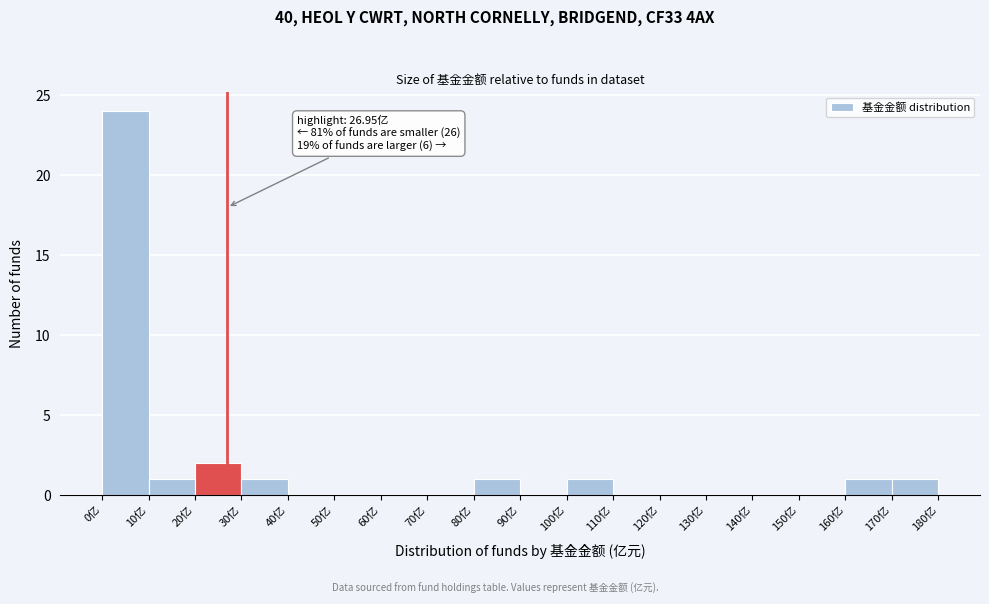

Which range on the x-axis has the tallest bar?

0 to 10